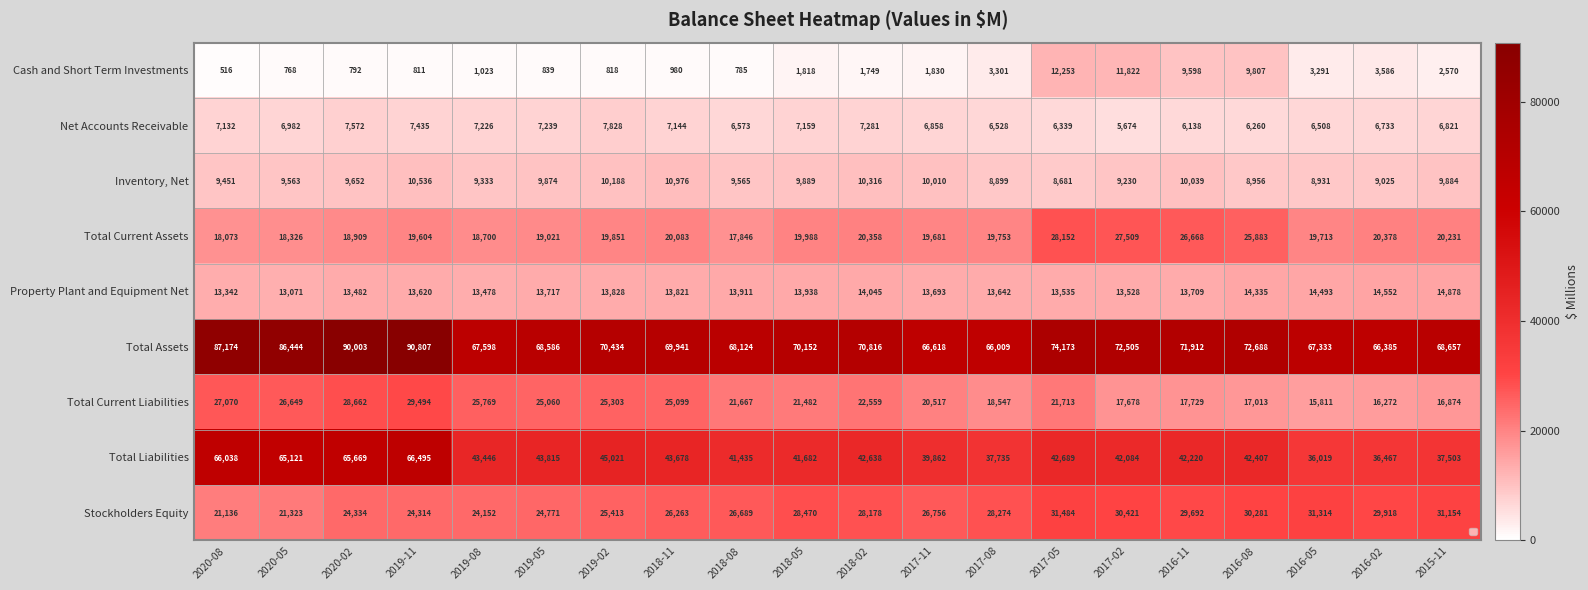

How many values in the Stockholders Equity series are below 28178?

10